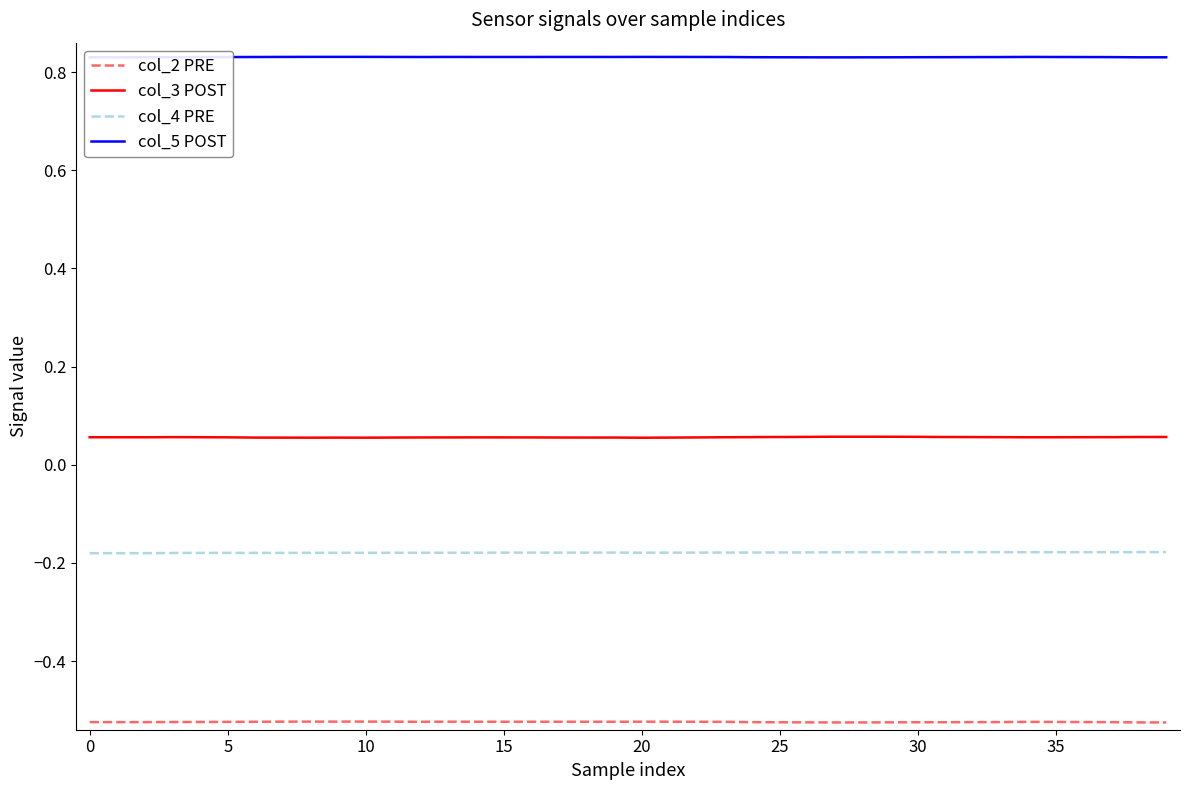

List the series in order of their peak value, lowest first.

col_2 PRE, col_4 PRE, col_3 POST, col_5 POST